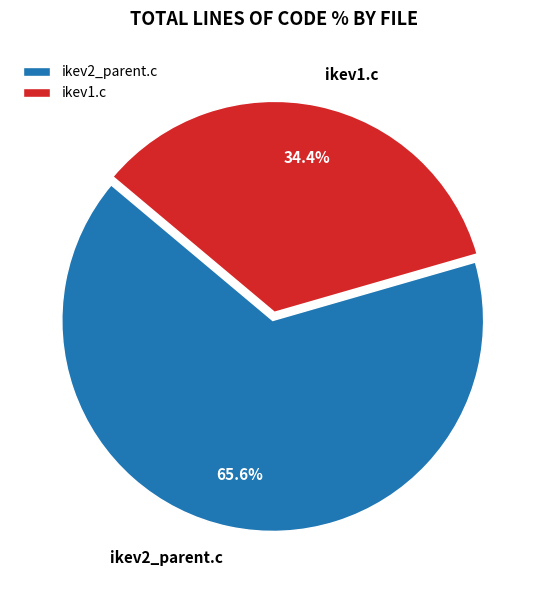

What is the smallest slice in the pie chart?

ikev1.c